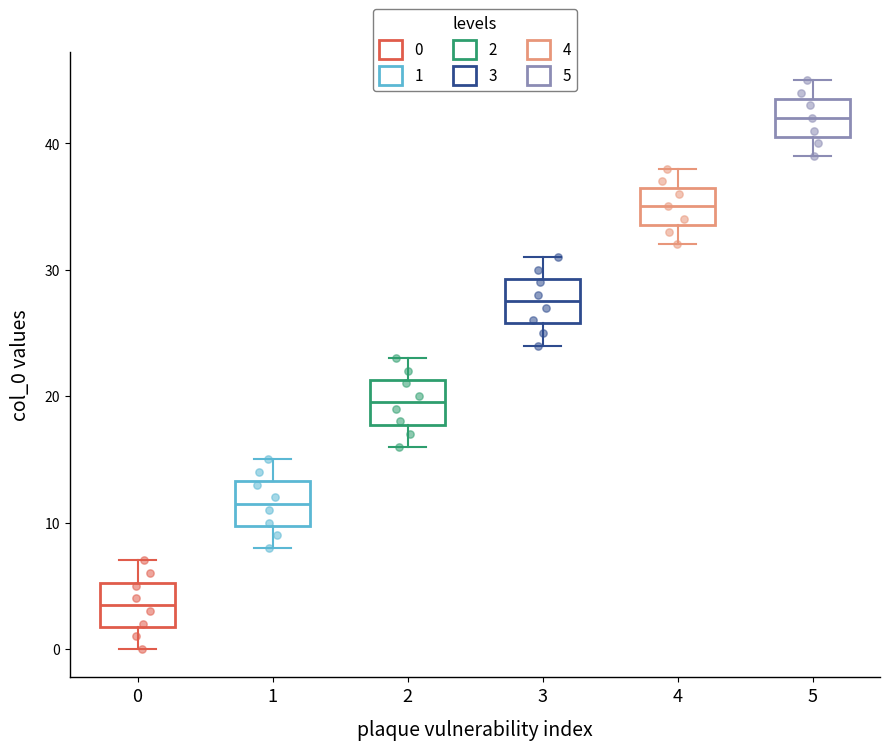

Reading left to right, read every box against the y-axis: the position of its median line, the range the box covers, and the ends of its whiskers. The values are not printed on the chart, so give them approximately, as read against the axis.

0: median 4, box 2 to 5, whiskers 0 to 7
1: median 12, box 10 to 13, whiskers 8 to 15
2: median 20, box 18 to 21, whiskers 16 to 23
3: median 28, box 26 to 29, whiskers 24 to 31
4: median 35, box 34 to 37, whiskers 32 to 38
5: median 42, box 41 to 44, whiskers 39 to 45